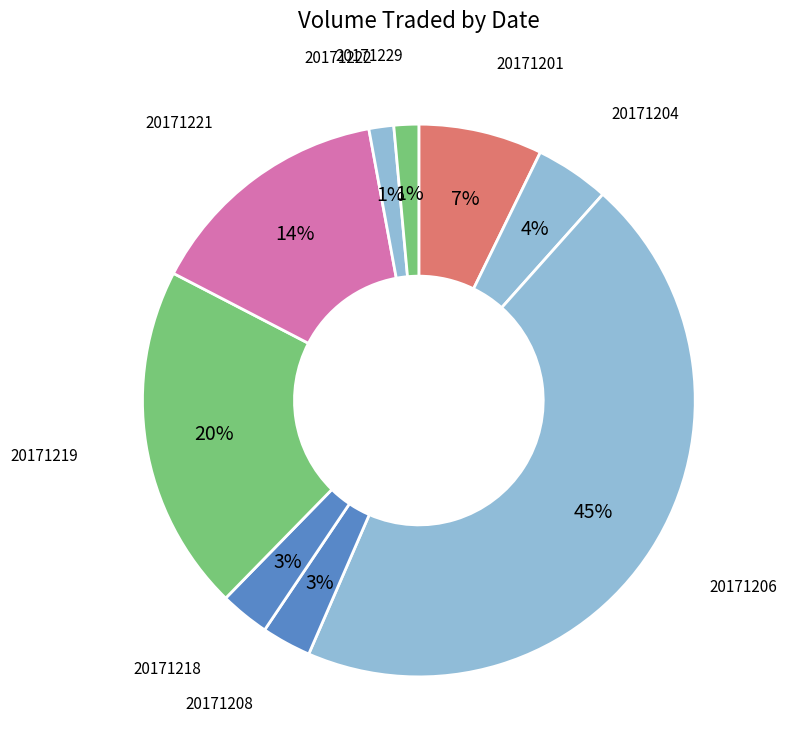

How many segments does this pie chart have?

9